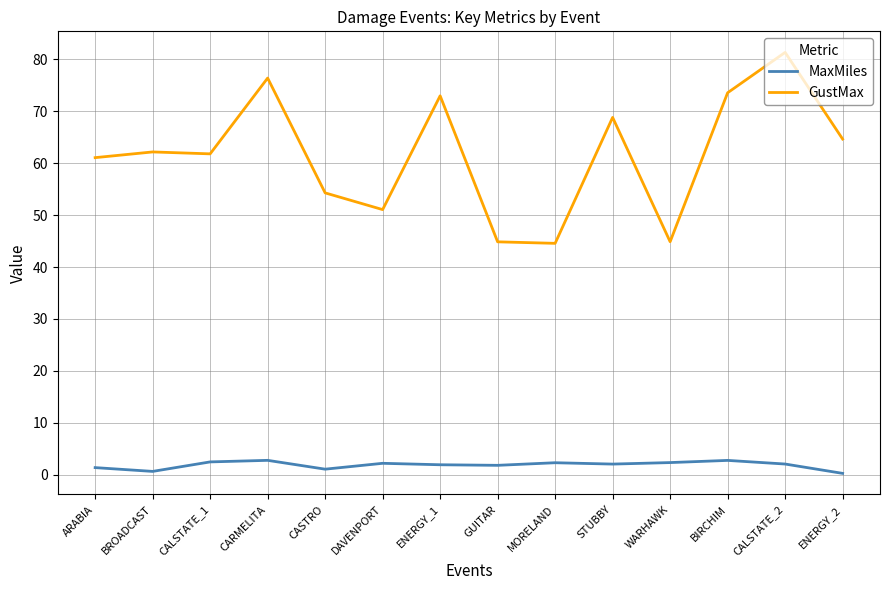

How many lines are shown in the chart?

2